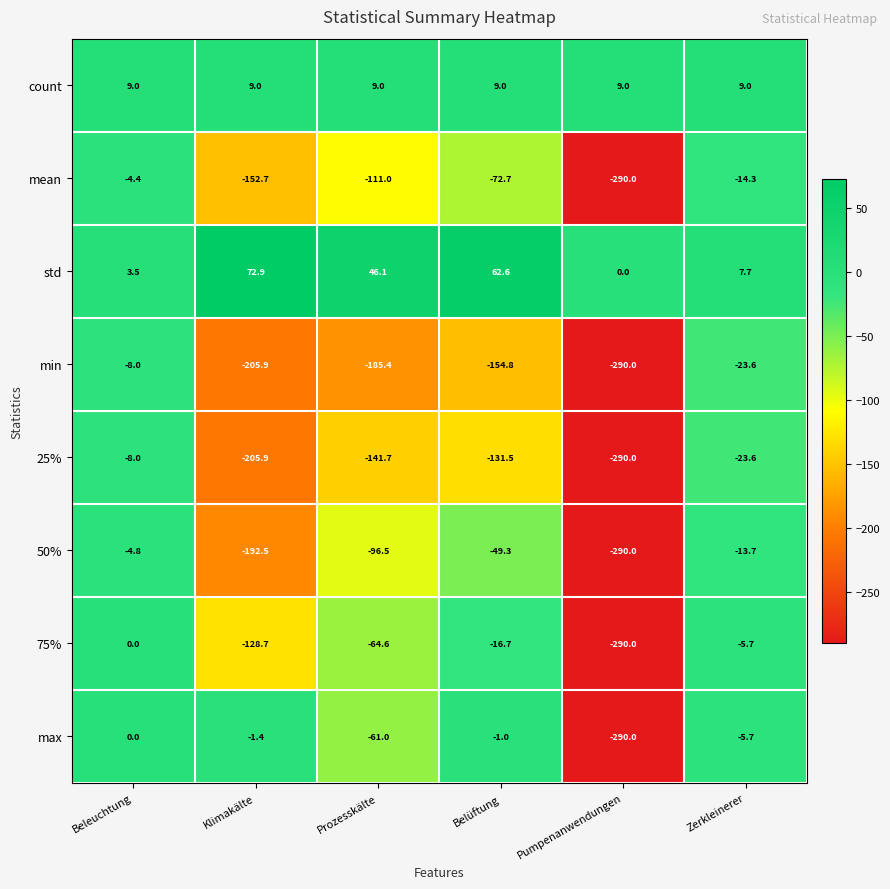

What is the difference between the highest and lowest values at Klimakälte?

278.8